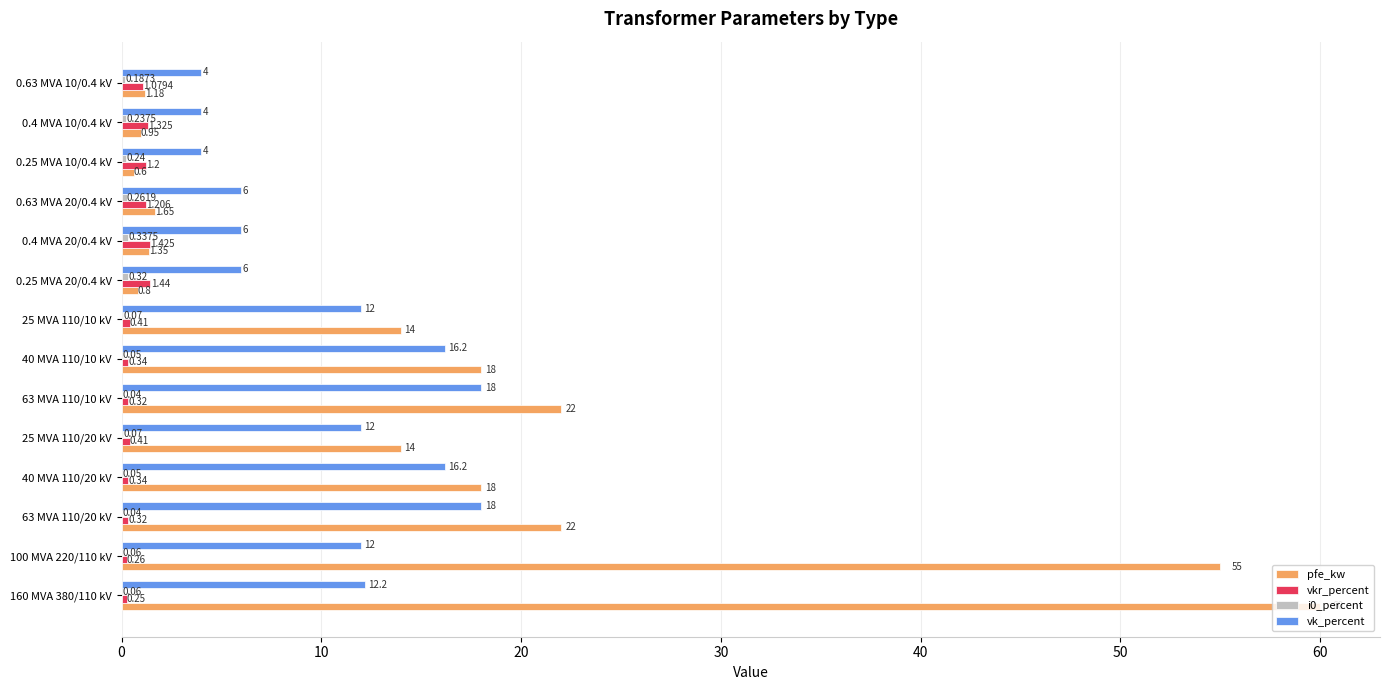

What is the average value of the vk_percent series?

10.5